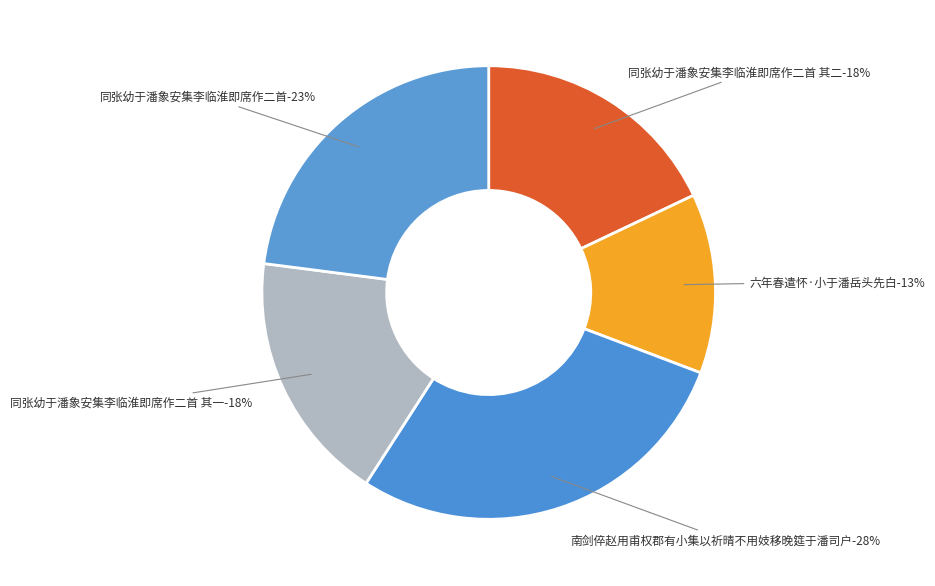

Which category has the smallest portion of the pie?

六年春遣怀·小于潘岳头先白